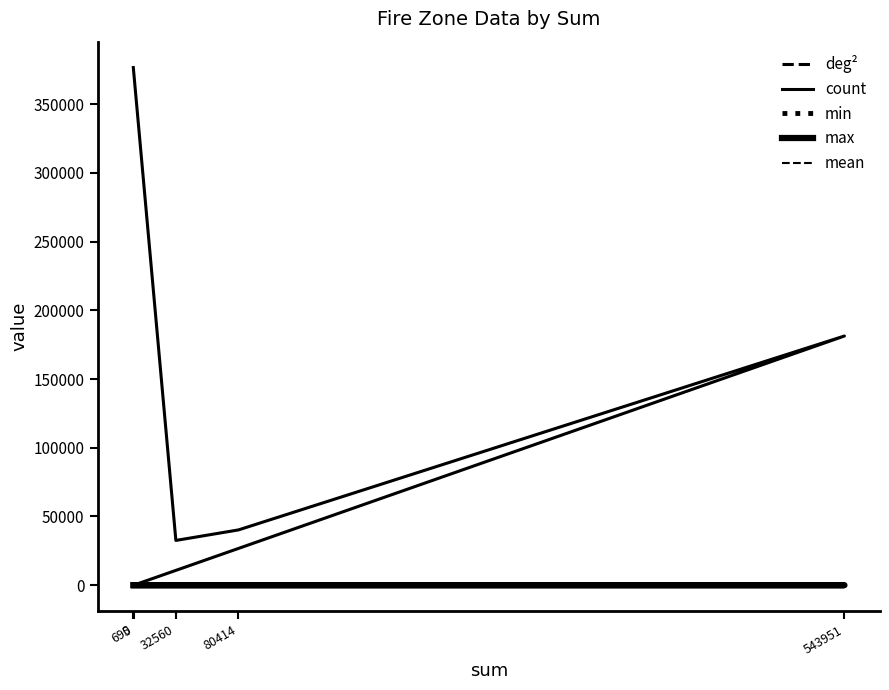

Count the number of categories in the chart.

5